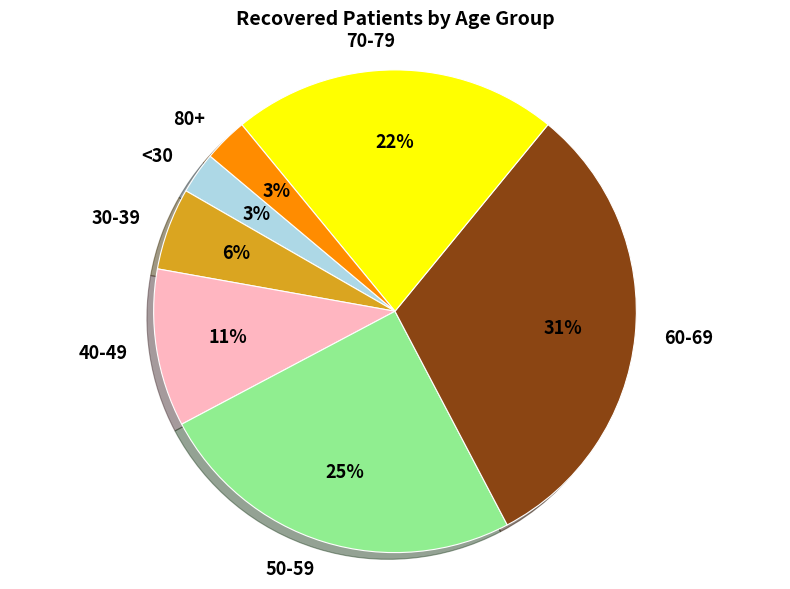

Does any single category account for the majority?

No